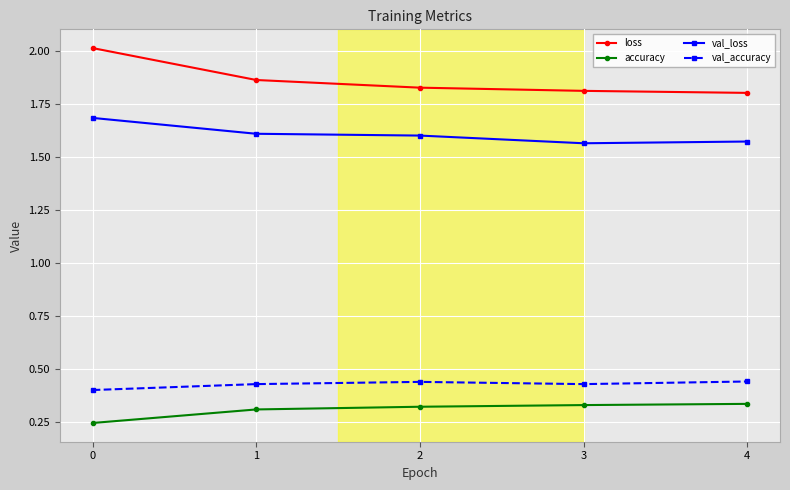

True or false: accuracy and val_loss intersect in this chart.

False